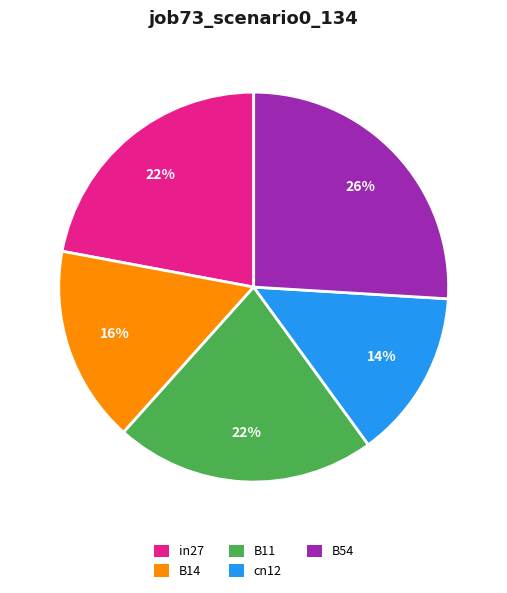

Which category has the biggest portion of the pie?

B54